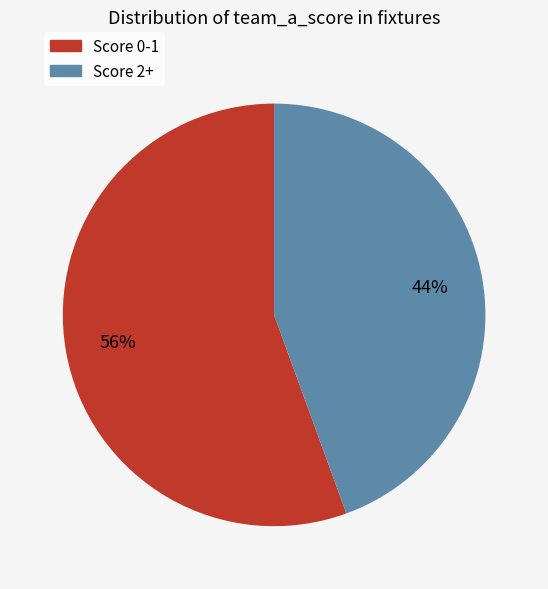

Does any single category account for the majority?

Yes